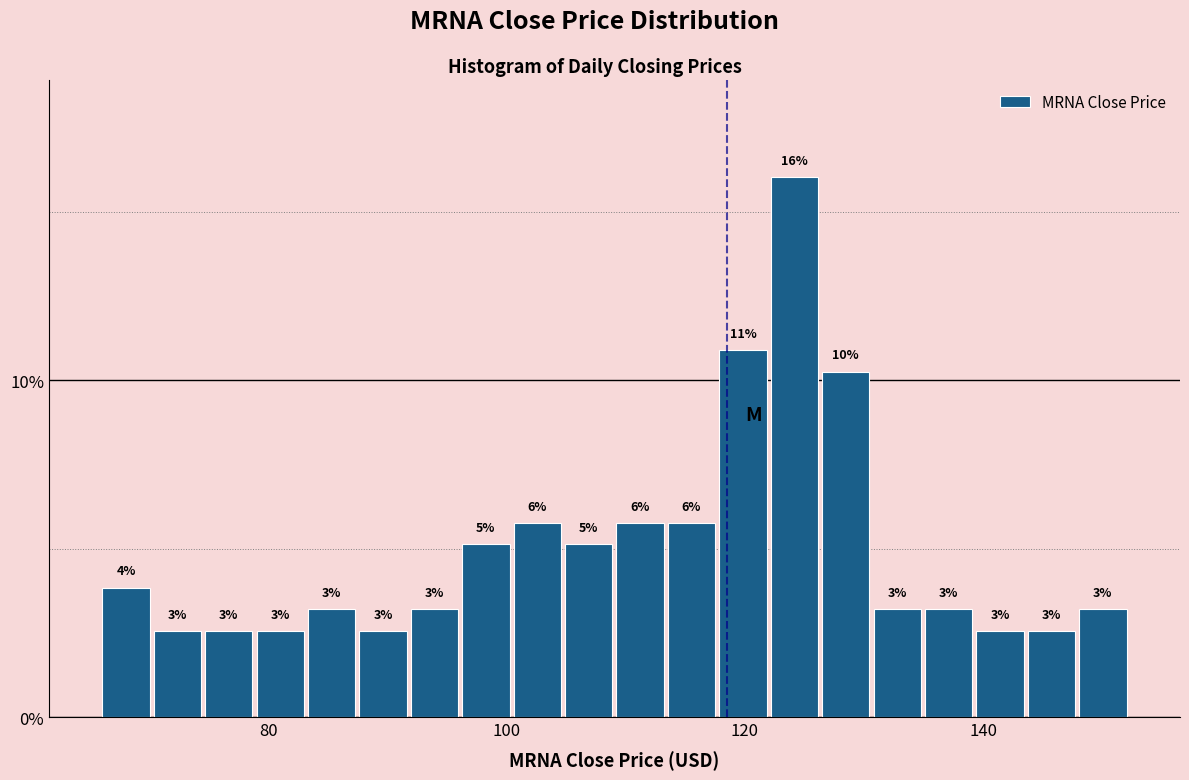

Read against the x-axis, roughly where is the centre of the tallest bar?

124